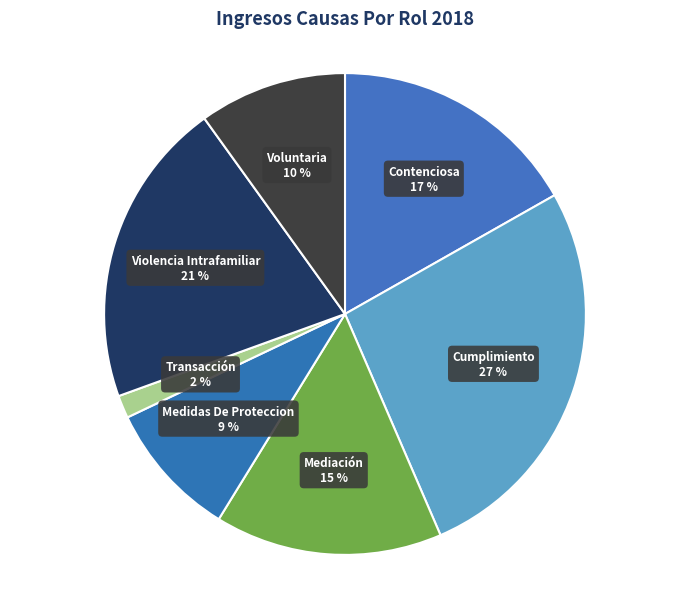

To the nearest percent, what percentage of the pie is Transacción?

2%